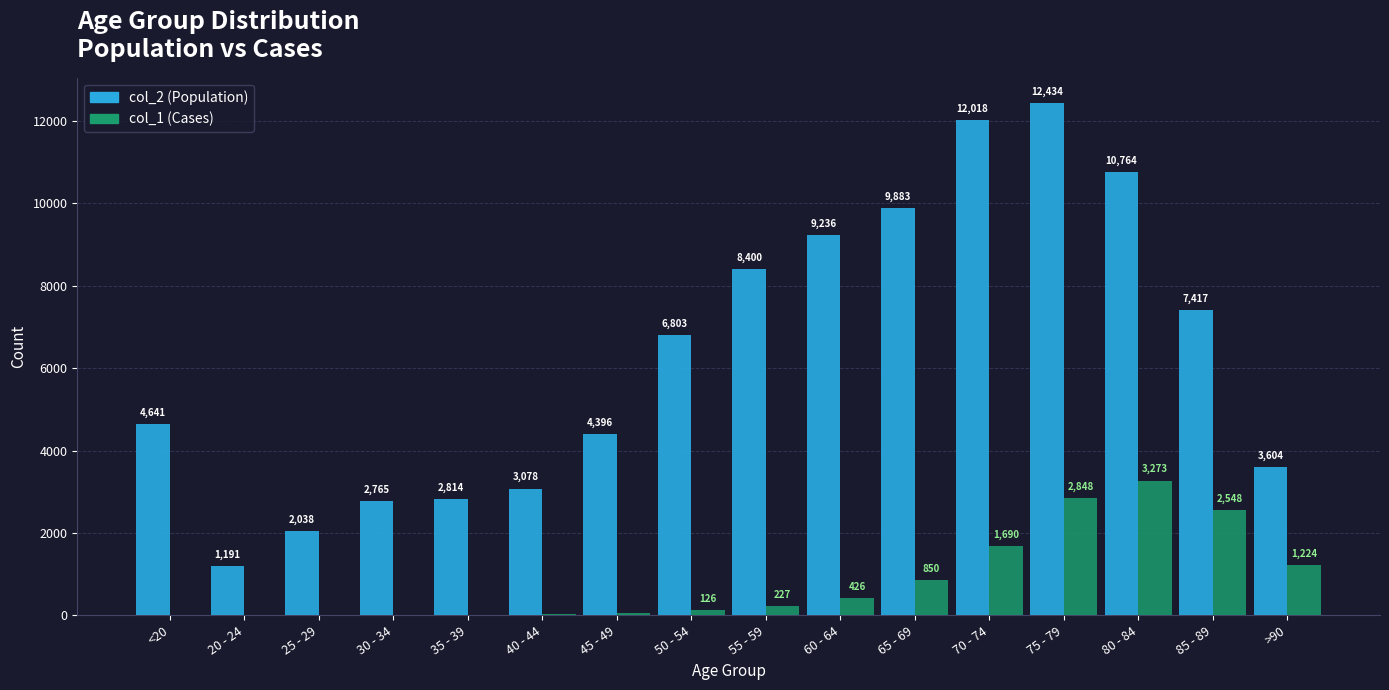

What is the greatest value displayed?

12434